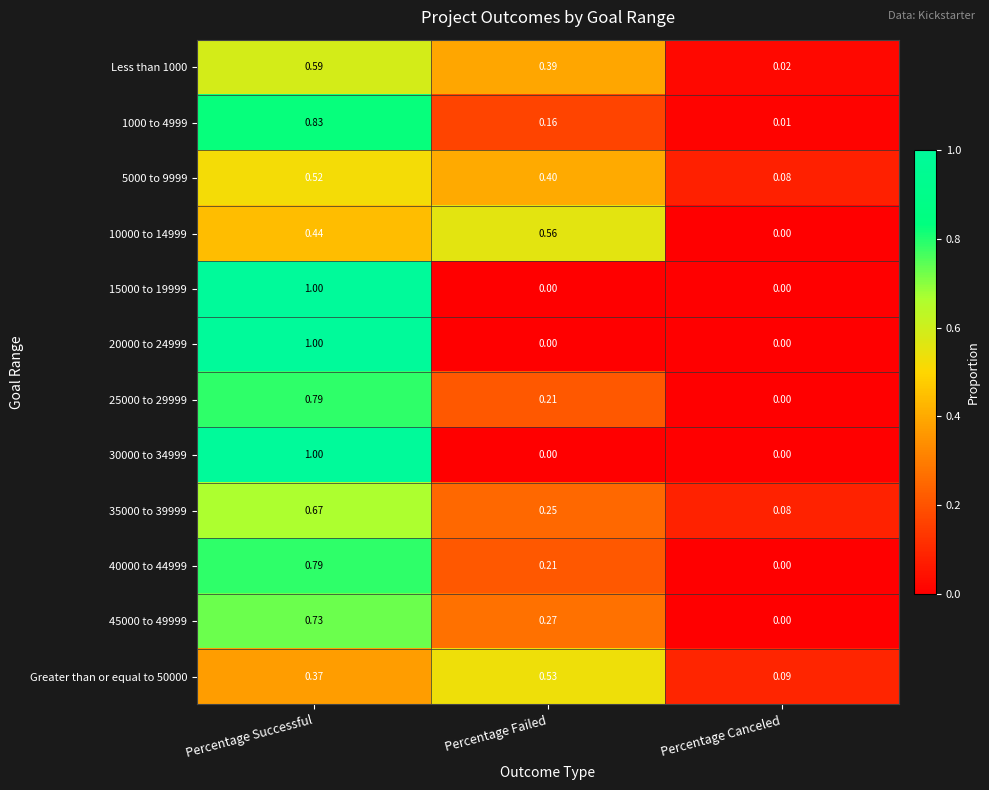

Is the value of 5000 to 9999 at Percentage Successful greater than the value of 40000 to 44999 at Percentage Successful?

No